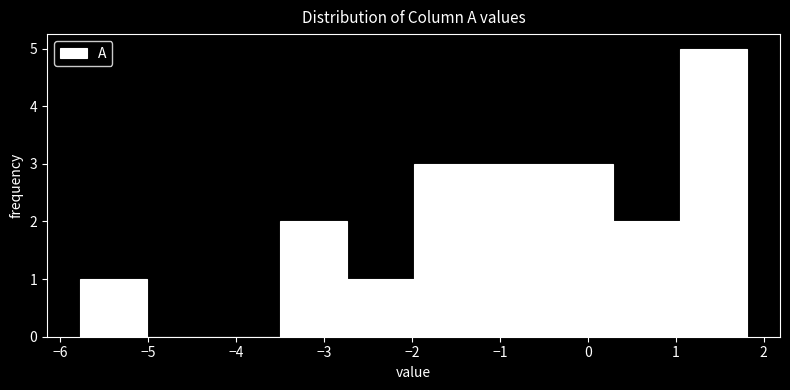

How tall is the bar that spans 1.0 to 1.8 on the x-axis? Neither the bar edges nor the heights are printed on the chart, so give them approximately, as read against the axes.

5